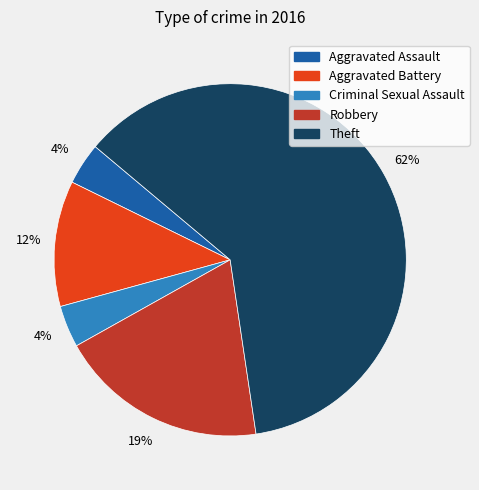

Between Theft and Criminal Sexual Assault, which is larger?

Theft